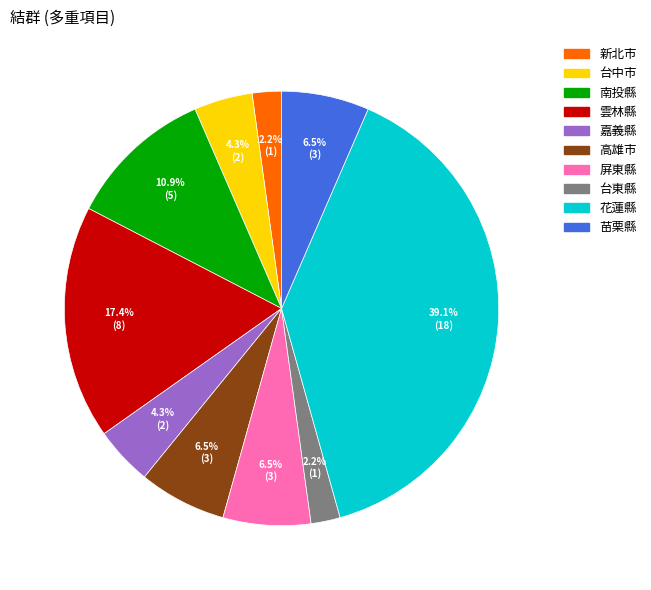

What percentage do 花蓮縣 and 台東縣 together represent?

41.3%